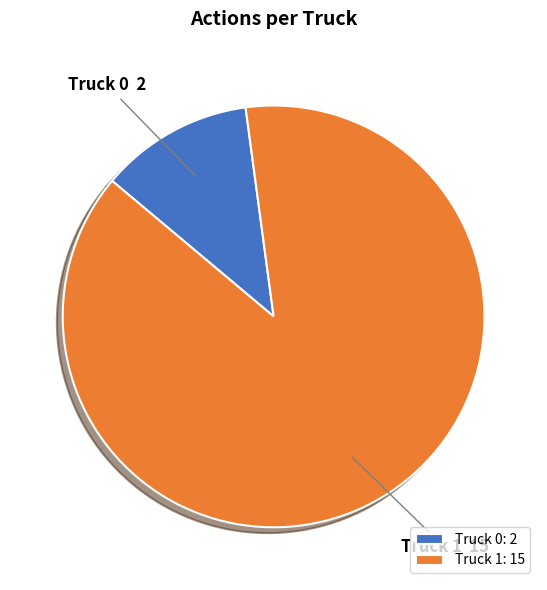

Is there any slice that represents more than half of the pie?

Yes